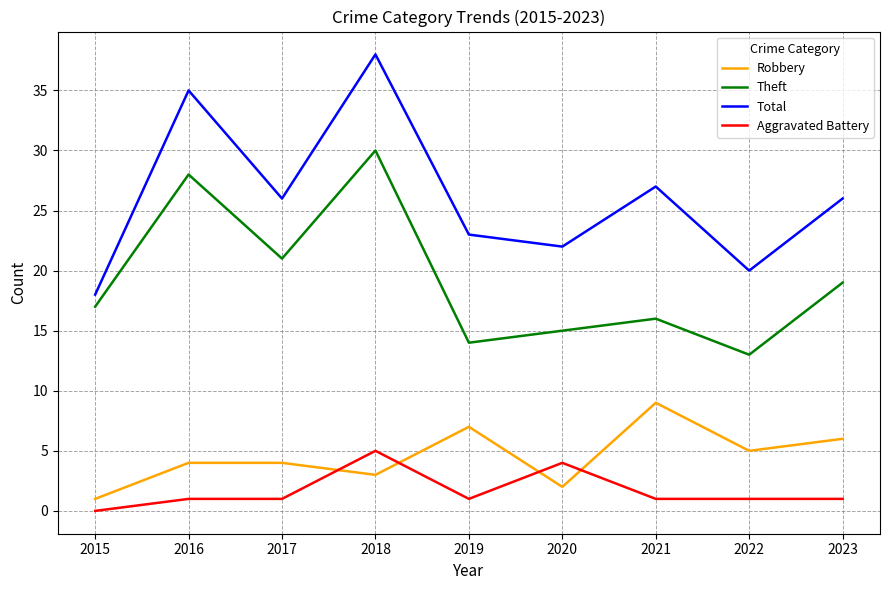

What are all the series names shown in the legend?

Robbery, Theft, Total, Aggravated Battery